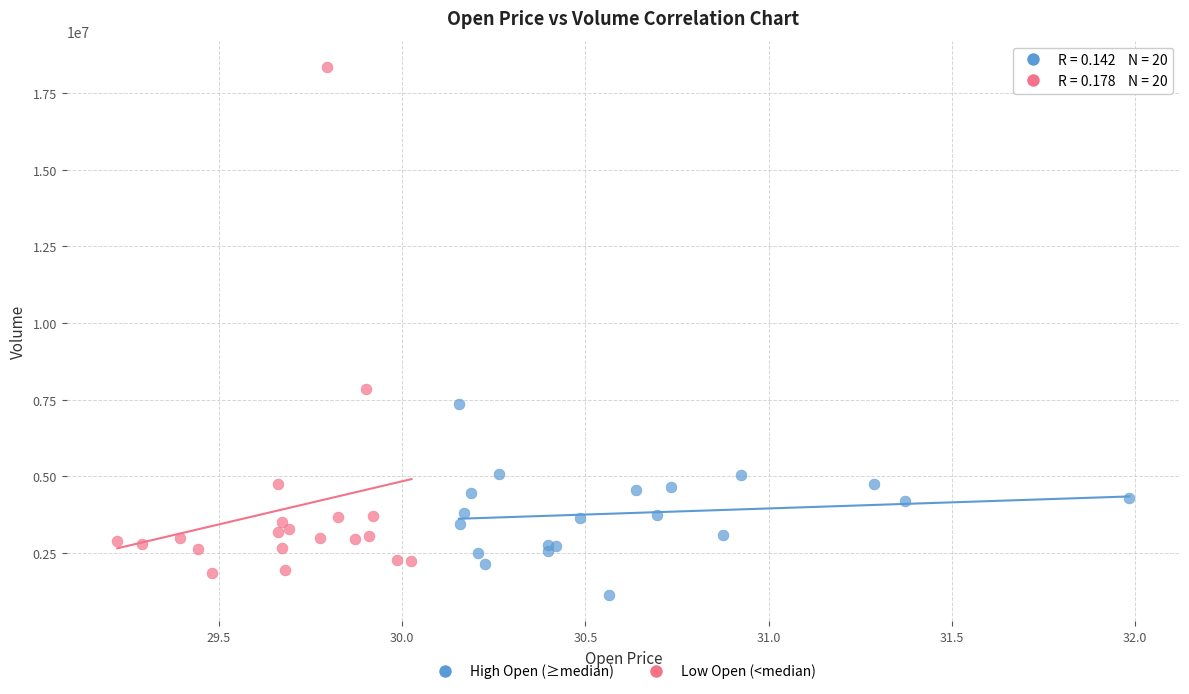

Which series contains the lowest Y value?

High Open (≥median)